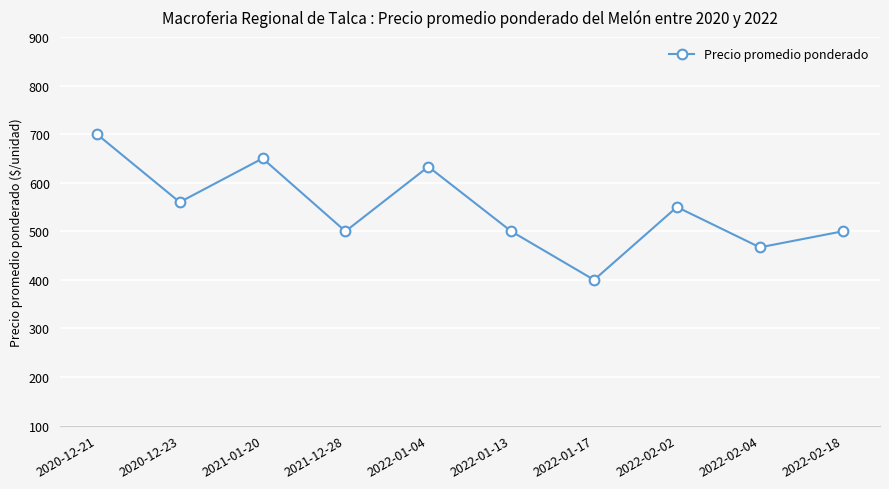

What is the label of the 7th point from the right?

2021-12-28